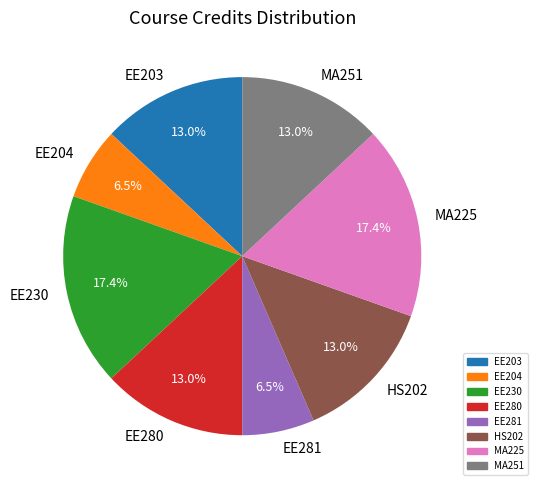

How many slices are in this pie chart?

8